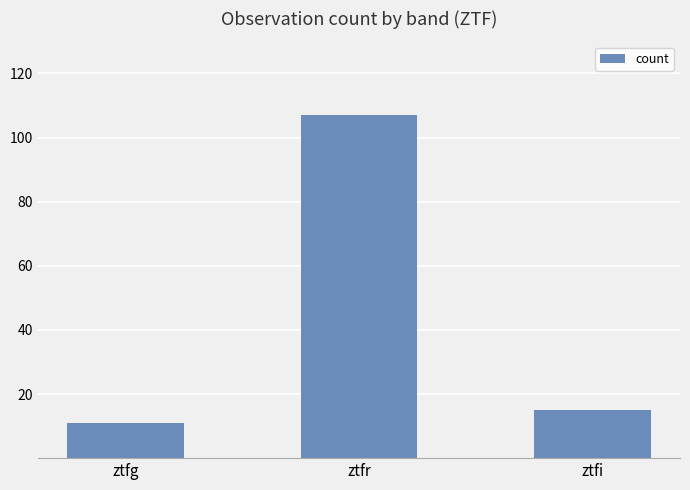

What position from the left is ztfg?

1